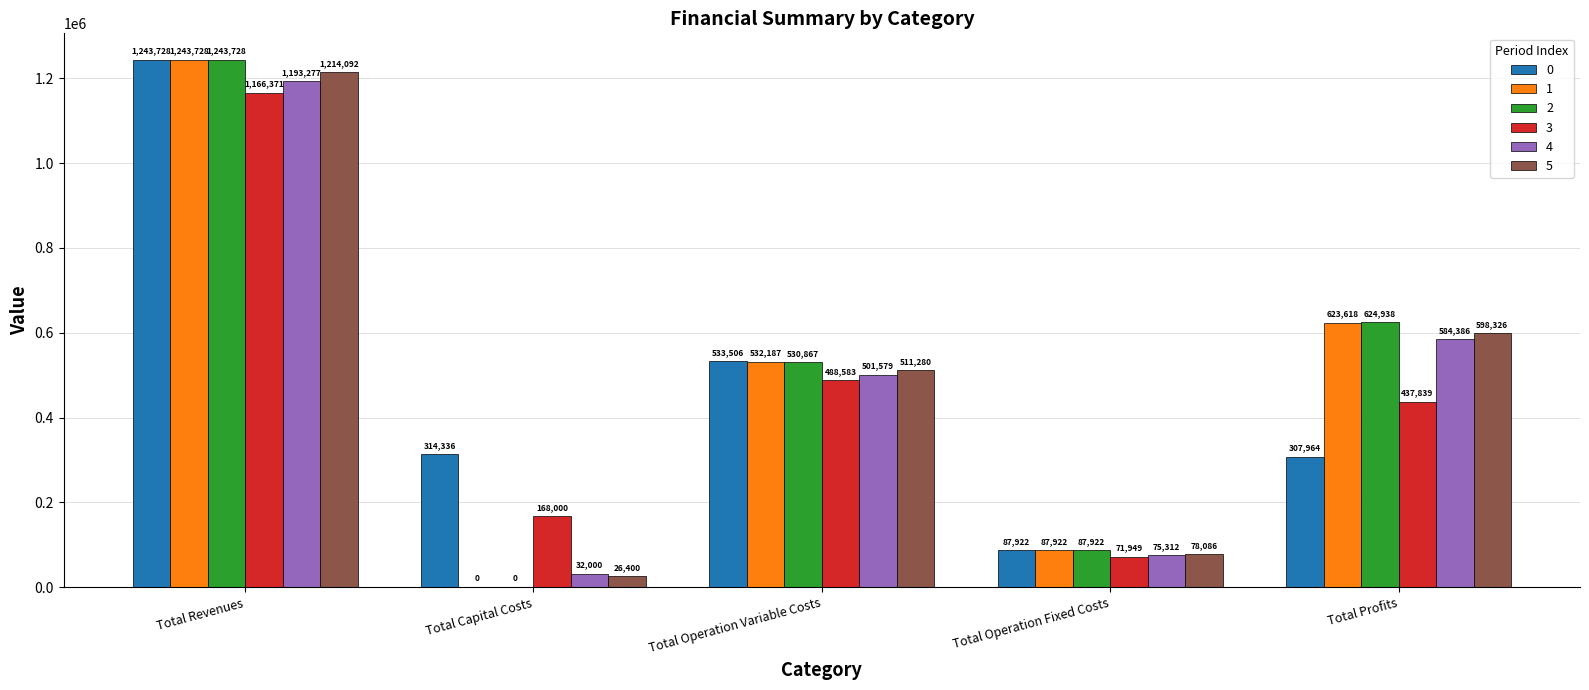

The 4 series shows 501578.5 at Total Operation Variable Costs. True or false?

True